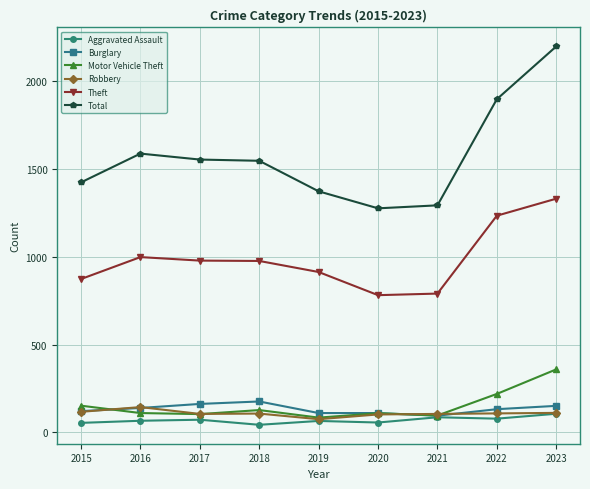

True or false: Total has a value of 665 at 2017.

False